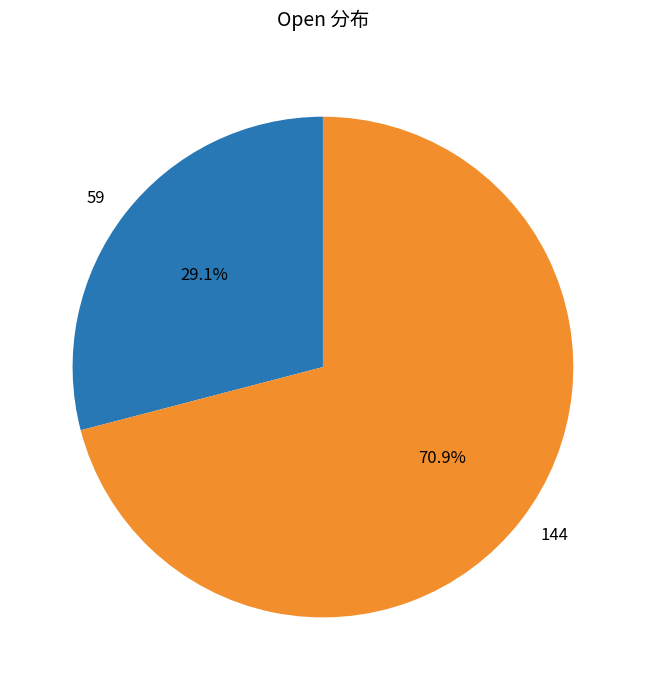

What is the smallest slice in the pie chart?

59